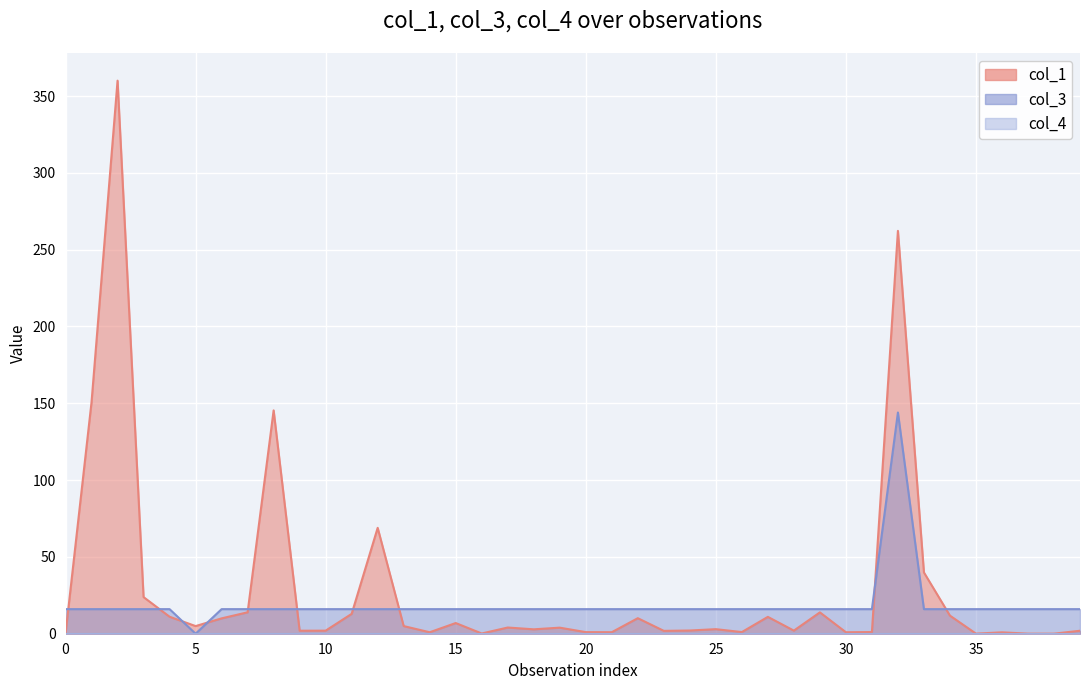

True or false: col_1 has more than 0 points higher than both neighbors.

True